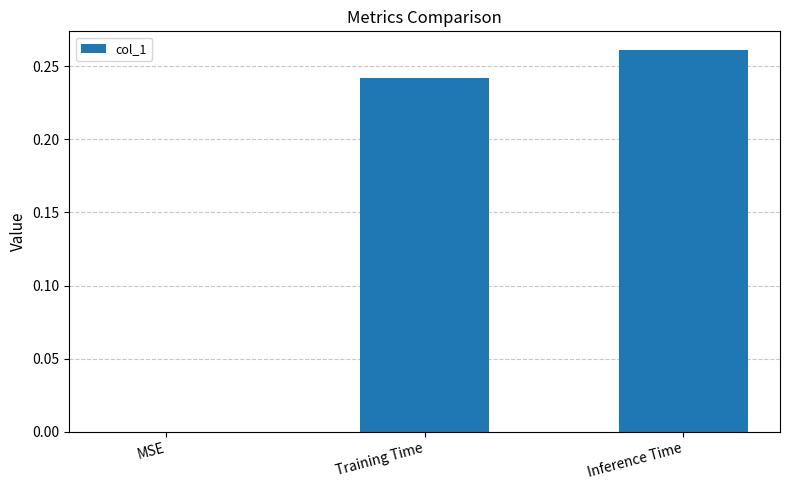

At which category does the chart reach its peak across all series?

Inference Time